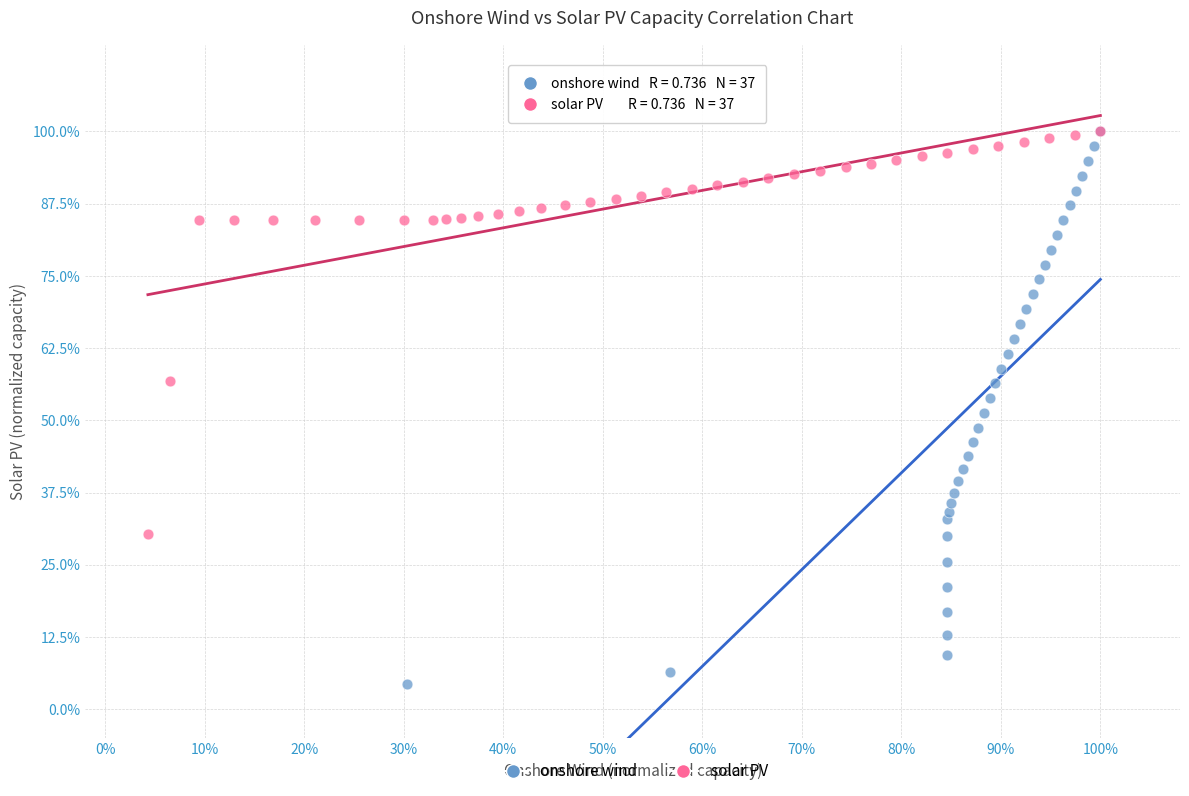

What are all the series names shown in the legend?

onshore wind, solar PV